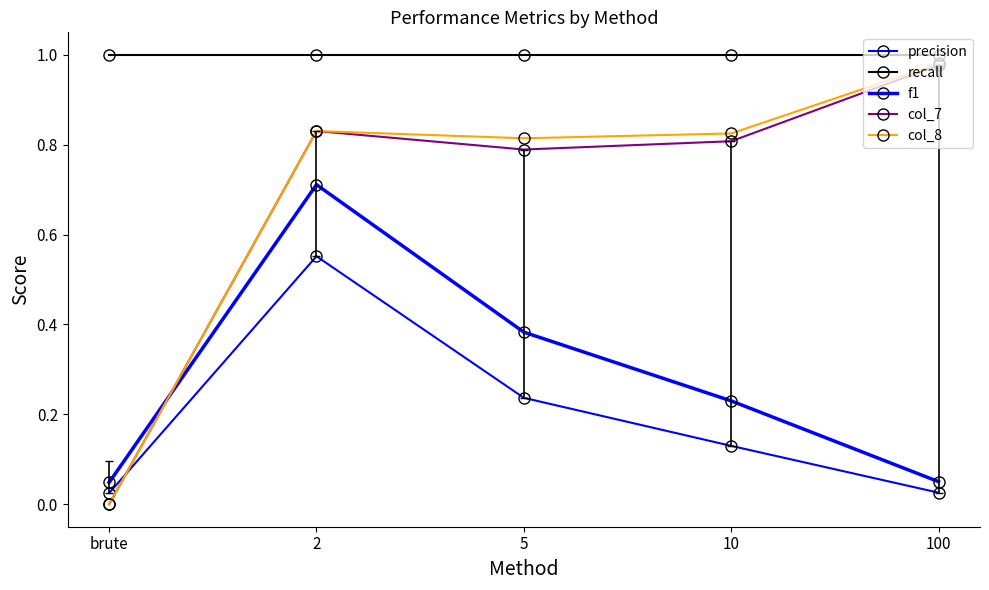

List the series in order of their peak value, highest first.

recall, col_8, col_7, f1, precision